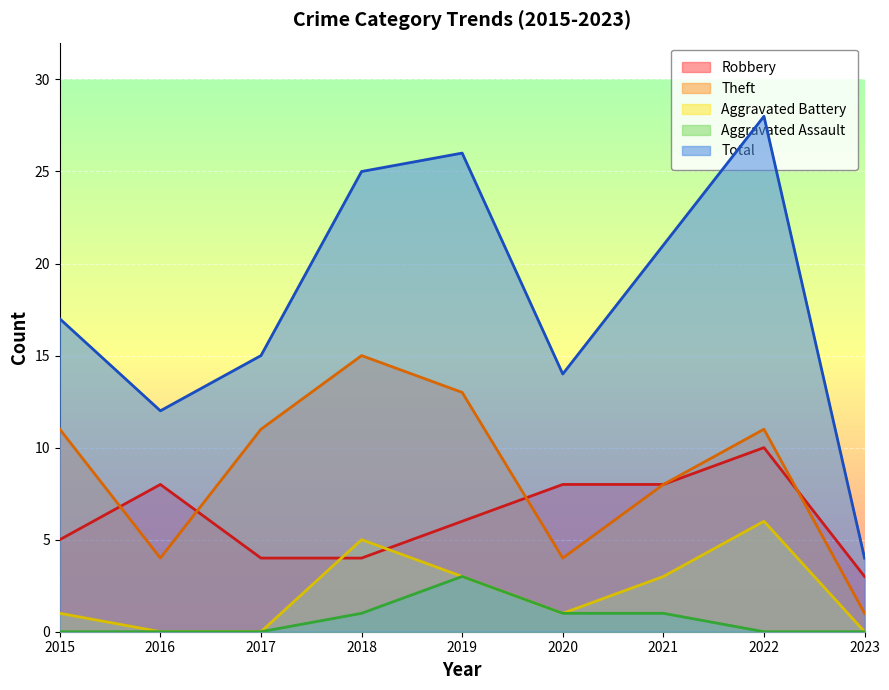

At which label does Robbery reach its peak?

2022